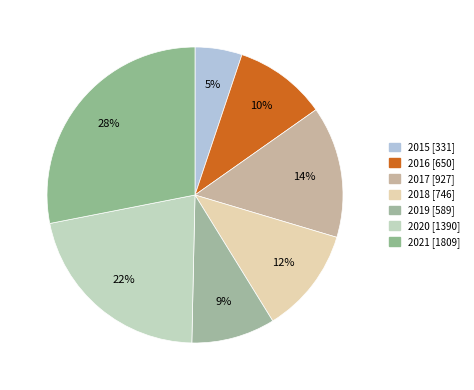

The 2021 slice represents 28% of the pie. True or false?

True